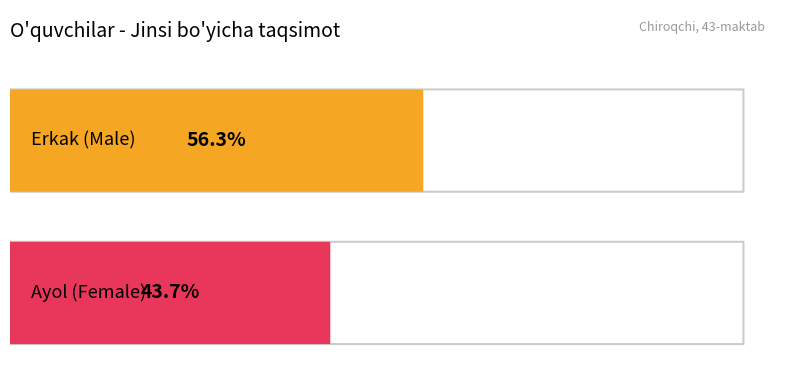

Which category has the highest value across all series?

Erkak